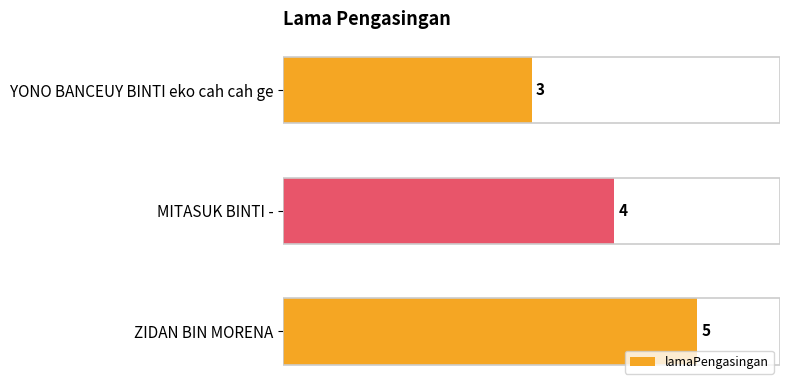

Are the bars grouped side by side (vs. stacked)?

No